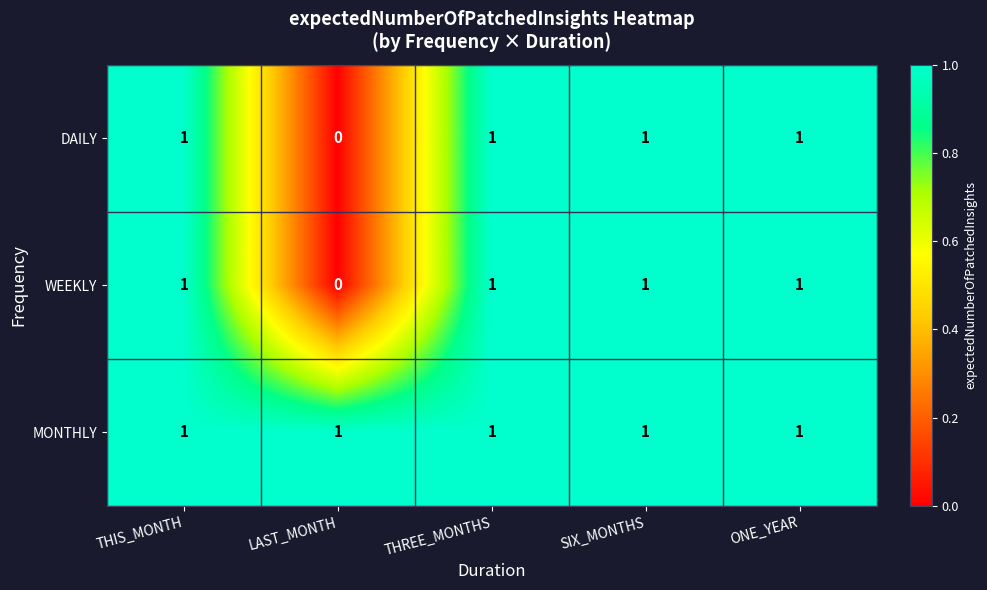

The value of WEEKLY at ONE_YEAR is 2. True or false?

False